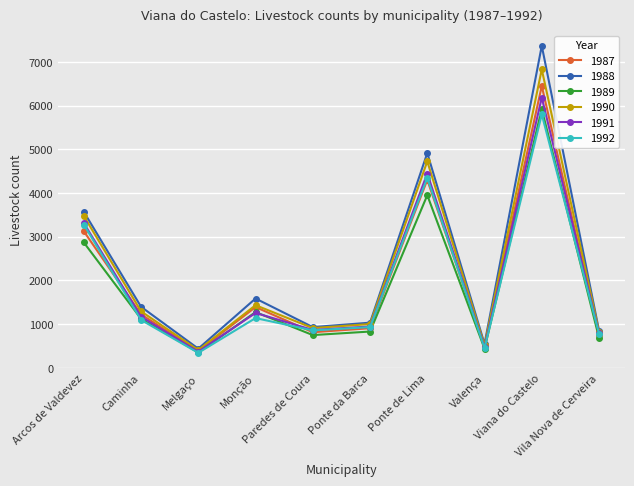

What is the total value across all series at Melgaço?

2298